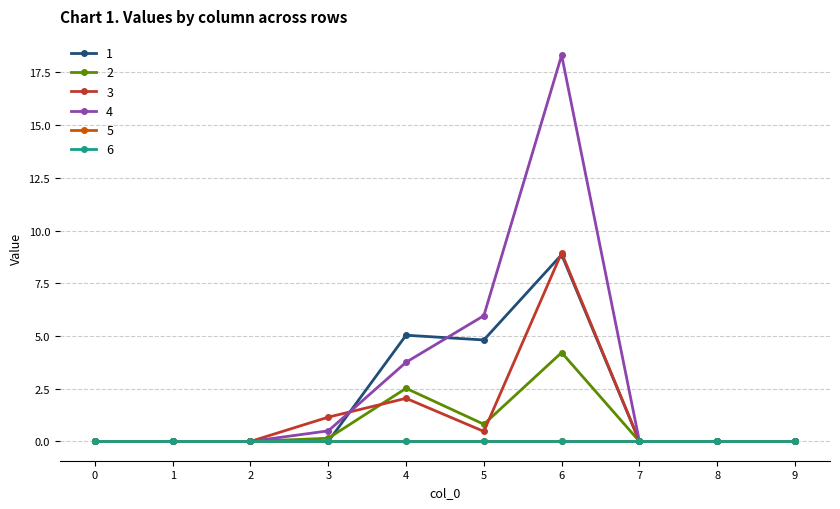

Where is the first local maximum for 2?

4